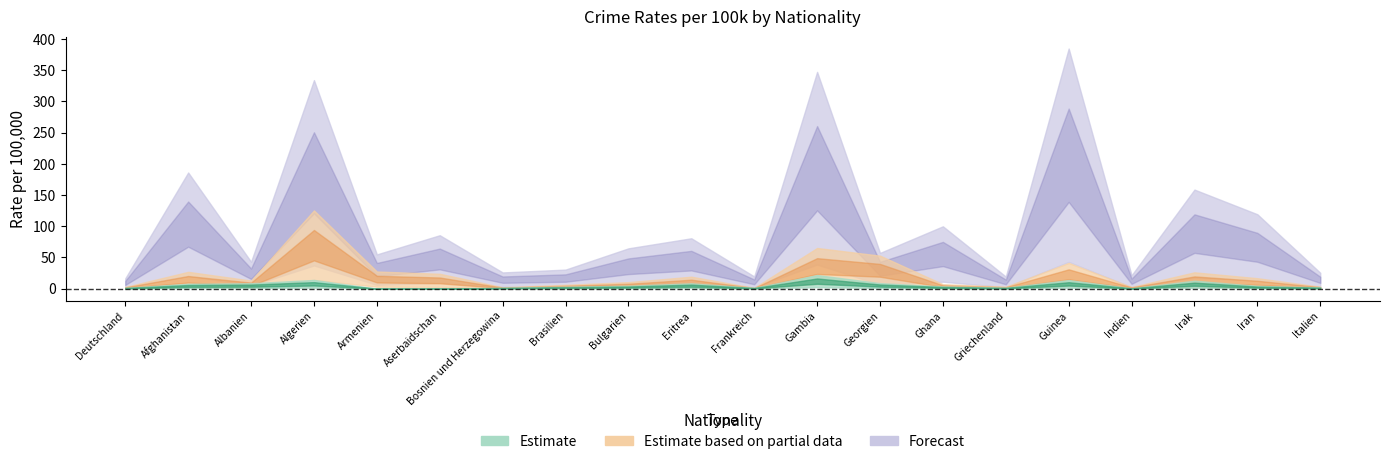

At which category does the chart reach its peak across all series?

Guinea